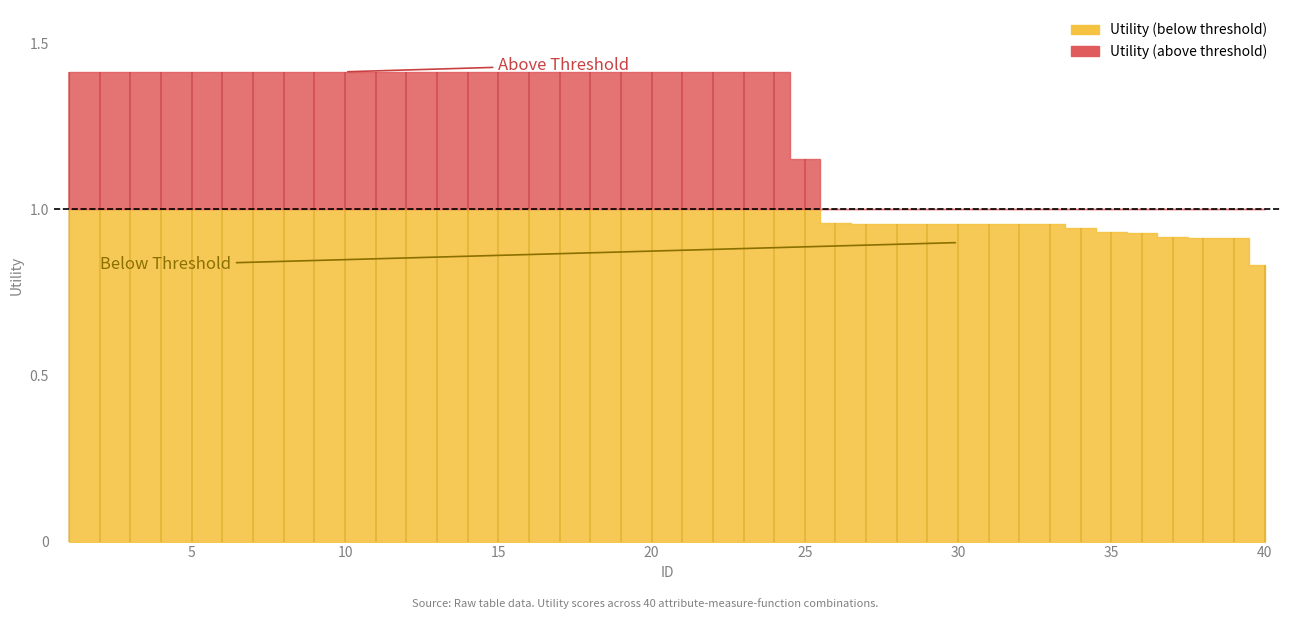

Reading left to right, list all the values displayed in this chart.

1=1.4	2=1.4	3=1.4	4=1.4	5=1.4	6=1.4	7=1.4	8=1.4	9=1.4	10=1.4	11=1.4	12=1.4	13=1.4	14=1.4	15=1.4	16=1.4	17=1.4	18=1.4	19=1.4	20=1.4	21=1.4	22=1.4	23=1.4	24=1.4	25=1.2	26=1.0	27=1.0	28=1.0	29=1.0	30=1.0	31=1.0	32=1.0	33=1.0	34=0.9	35=0.9	36=0.9	37=0.9	38=0.9	39=0.9	40=0.8